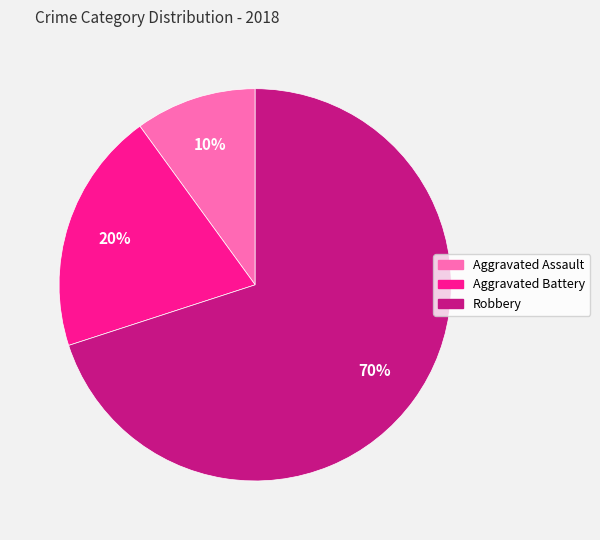

Combined, do Robbery and Aggravated Battery account for over 50%?

Yes